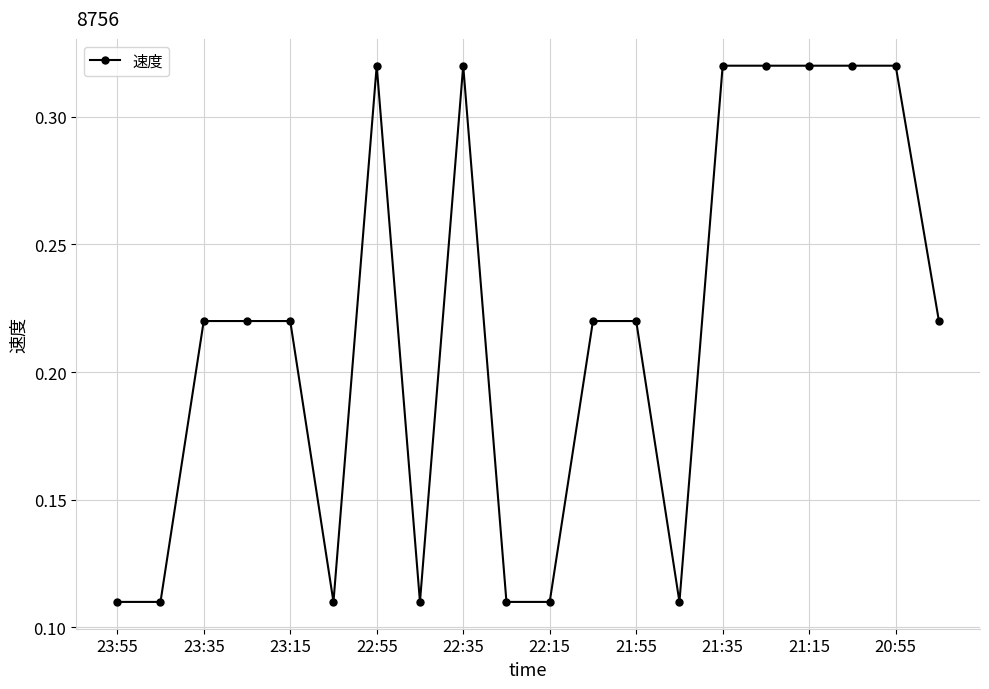

True or false: there are more than 0 points higher than both neighbors.

True